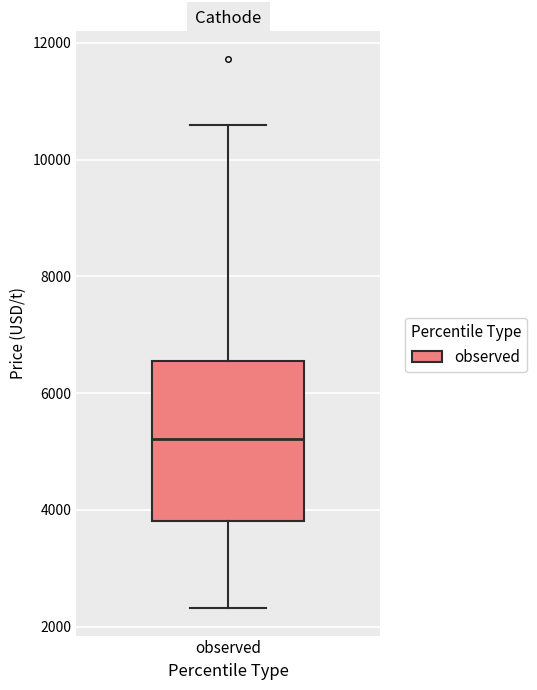

Where is the lower edge of the box for observed on the y-axis? The values are not printed on the chart, so give them approximately, as read against the axis.

3800